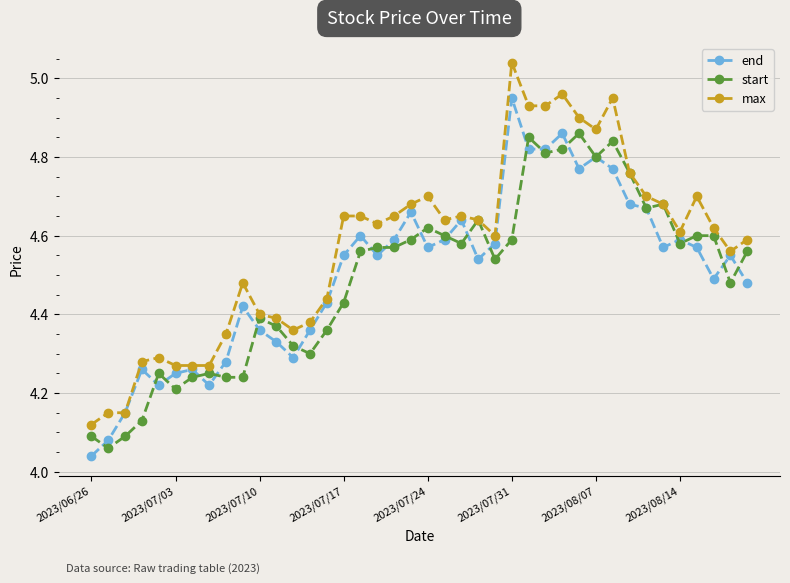

Which series has the largest range (max minus min)?

max